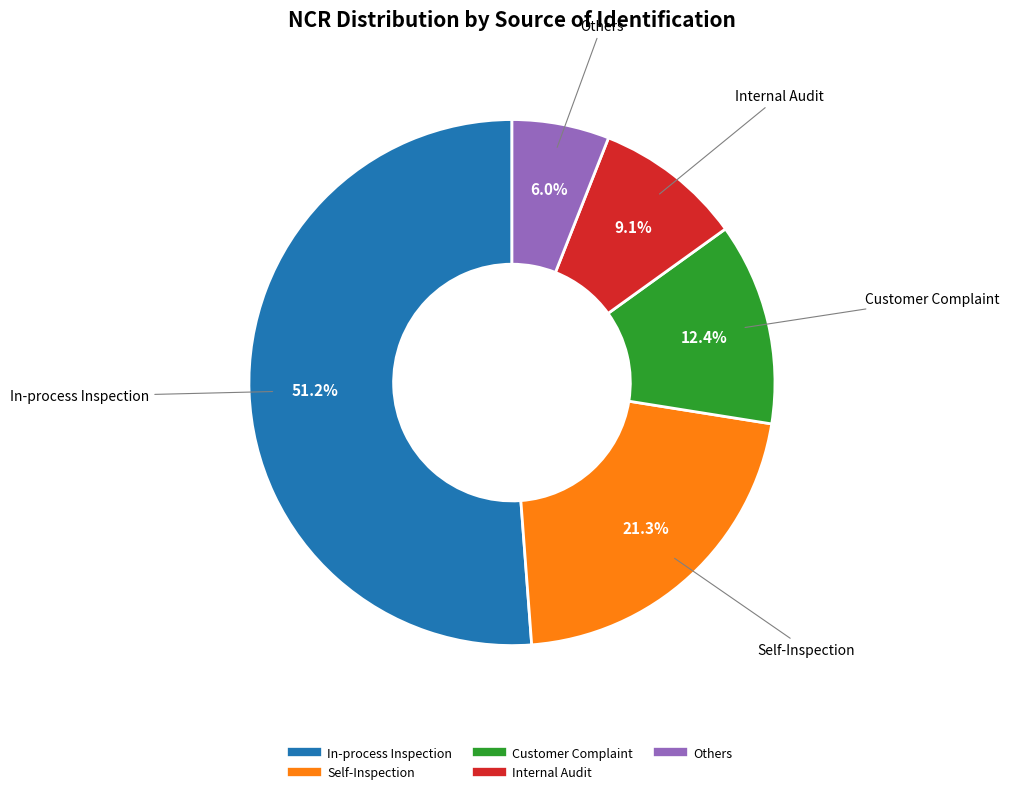

Approximately how many times larger is the value at In-process Inspection compared to Customer Complaint?

4.1